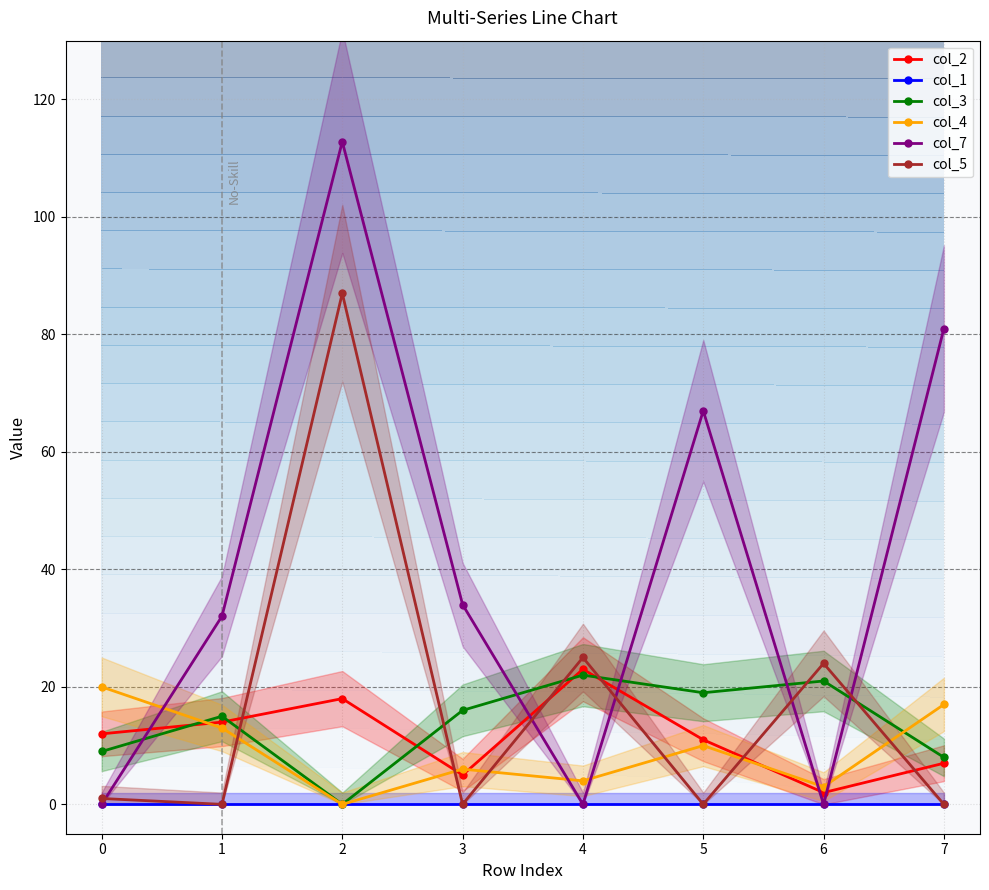

The col_5 series shows 25.0 at 4. True or false?

True